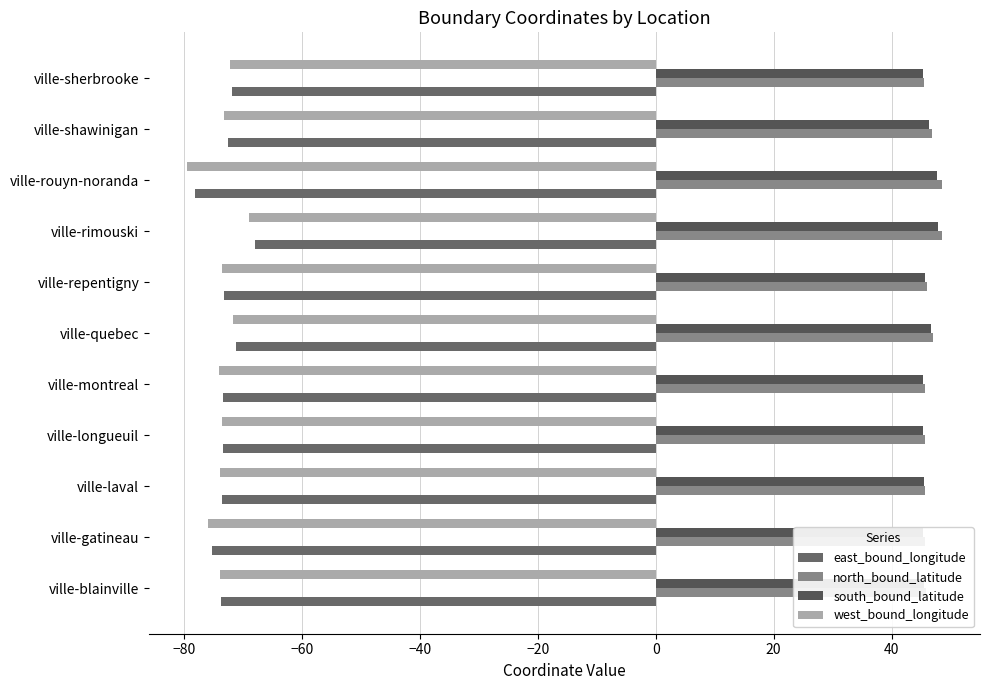

Which category has the lowest value across all series?

ville-rouyn-noranda